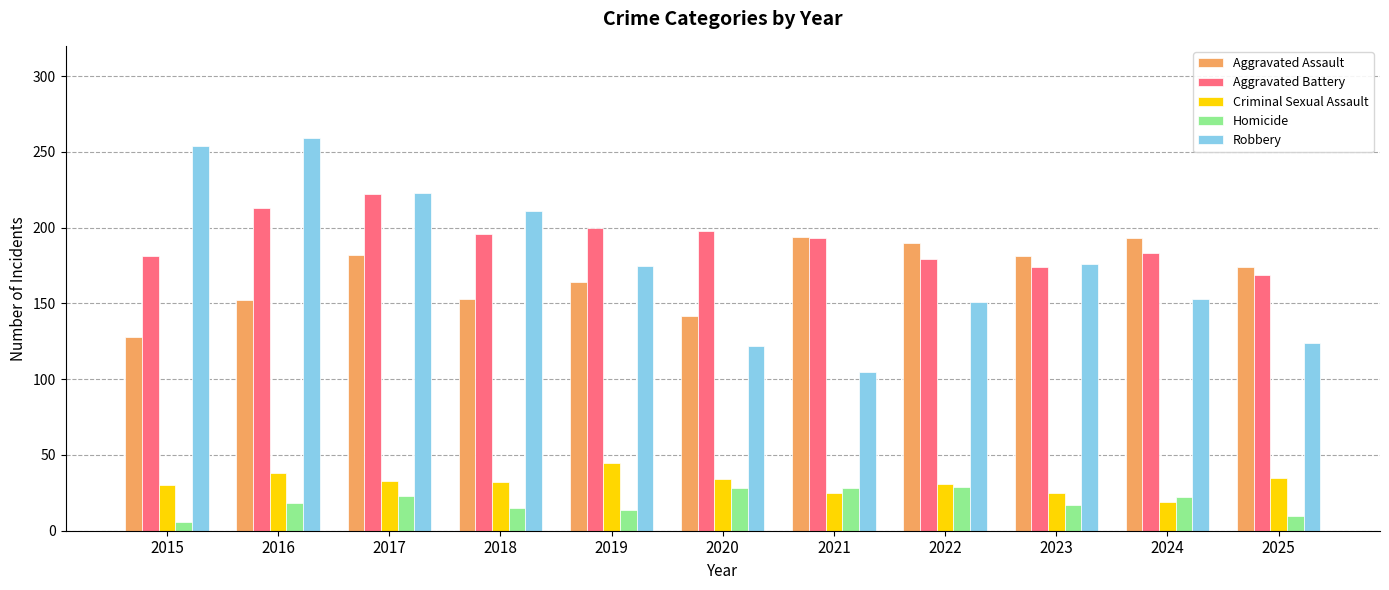

Is the value of Aggravated Assault at 2017 greater than the value of Aggravated Battery at 2016?

No